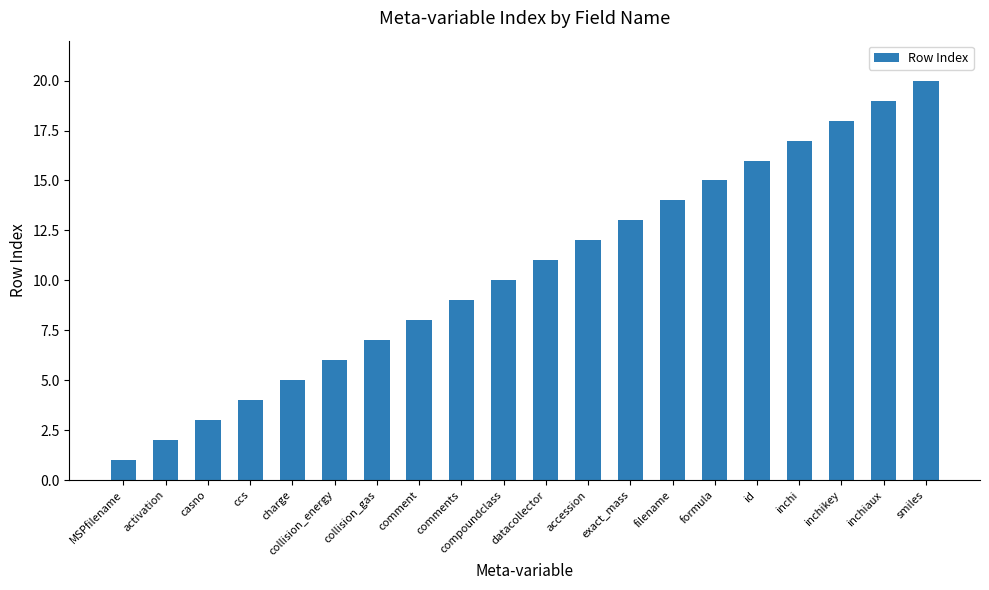

What is the greatest value displayed?

20